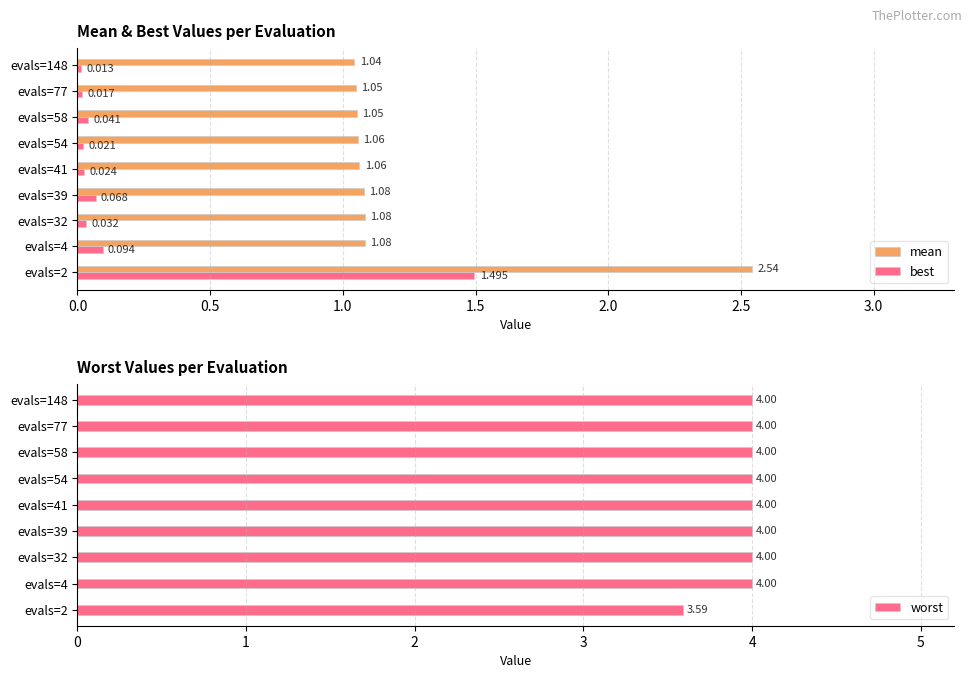

Rank the categories by mean value from highest to lowest.

evals=2, evals=4, evals=32, evals=39, evals=41, evals=54, evals=58, evals=77, evals=148